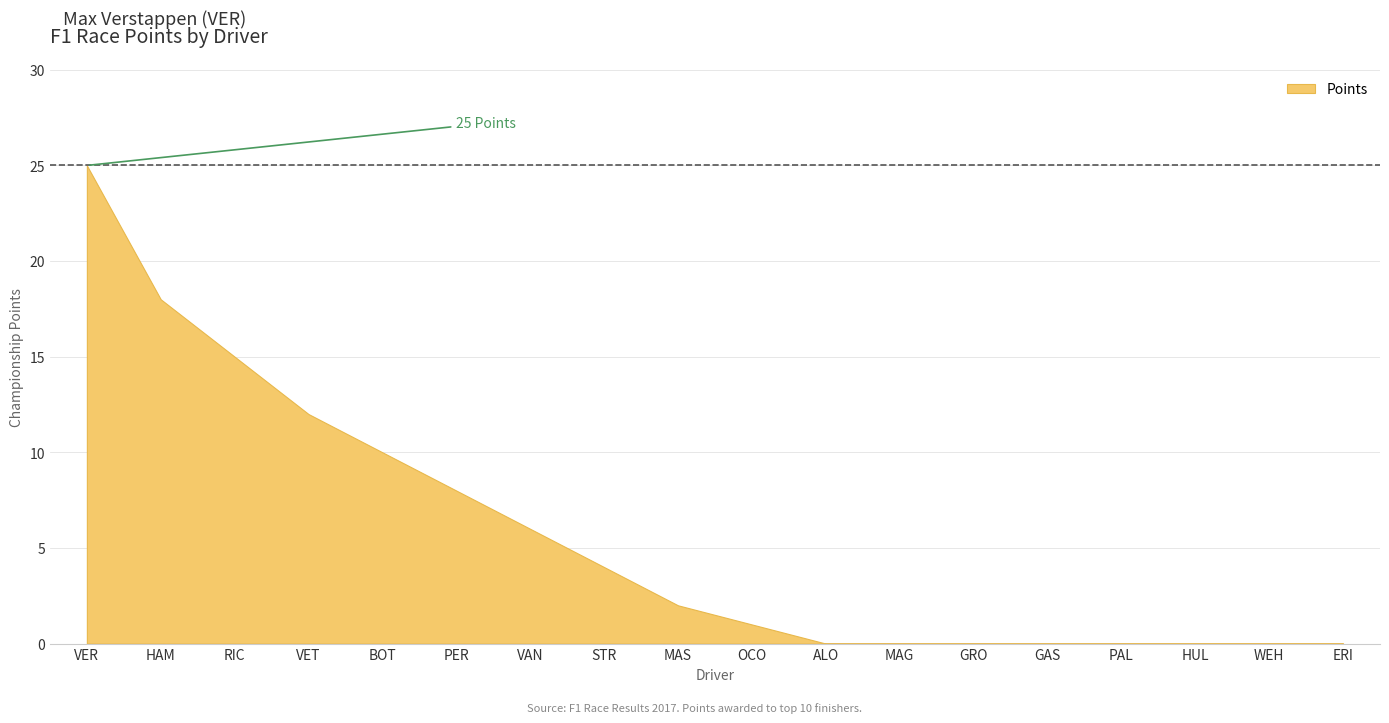

Count the number of data series in this chart.

1